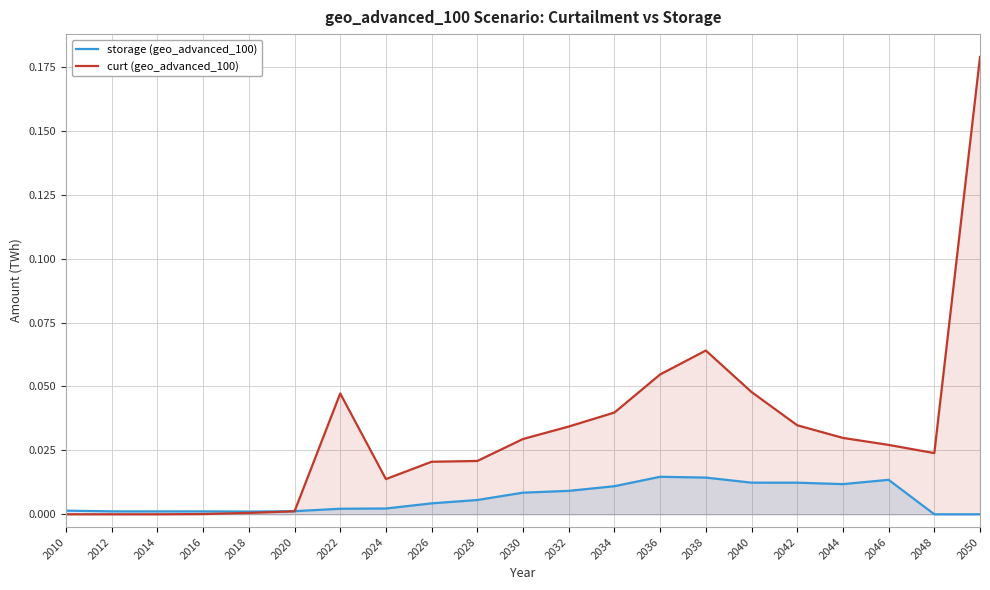

Does the chart display data point markers on the line(s)?

No